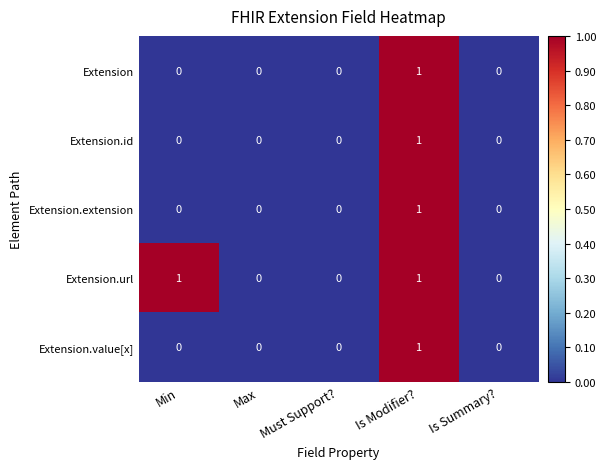

At which category is the sum across all series the highest?

Is Modifier?